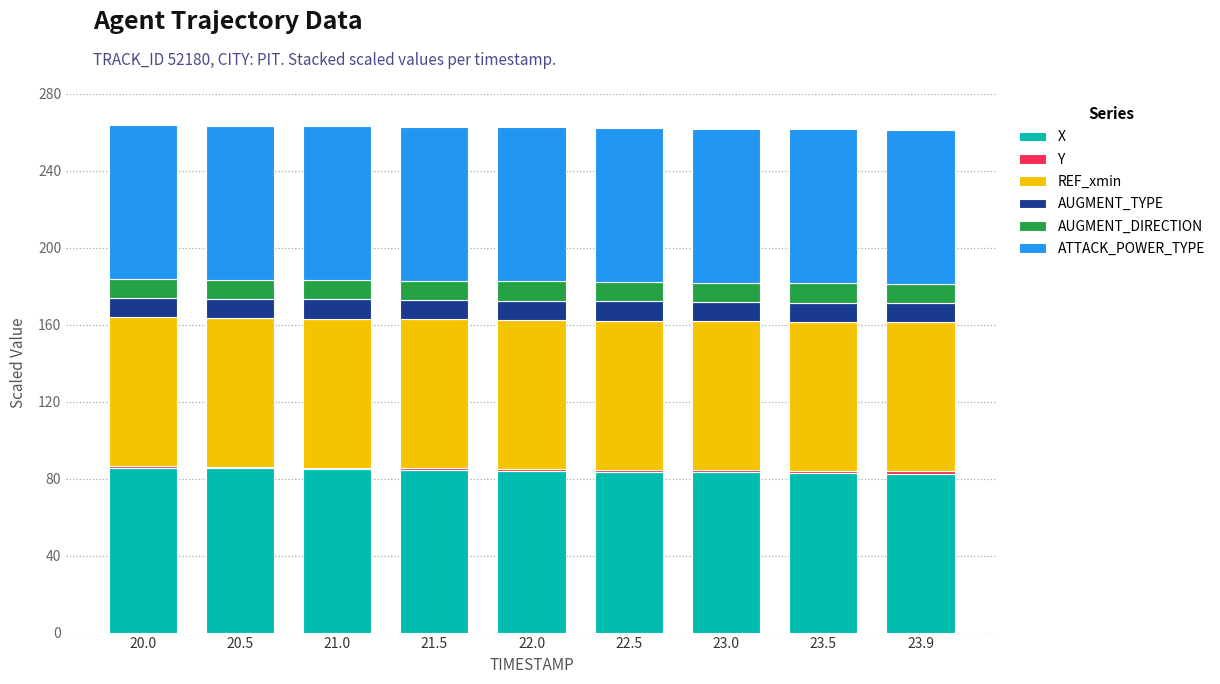

Is it true that X equals 83.2 at 23.0?

True